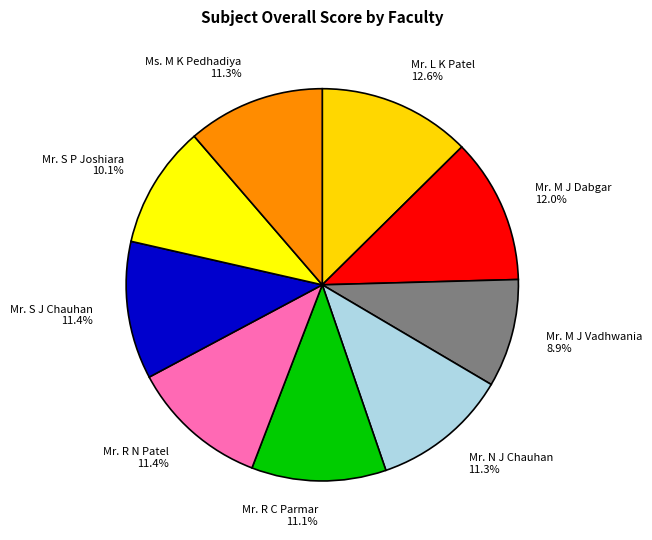

Does any single category account for the majority?

No